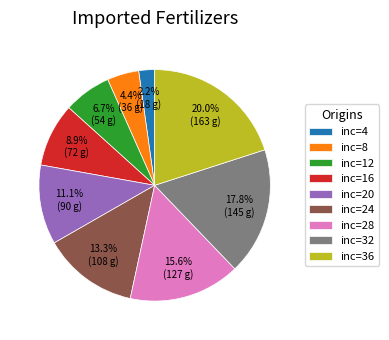

How many slices are in this pie chart?

9